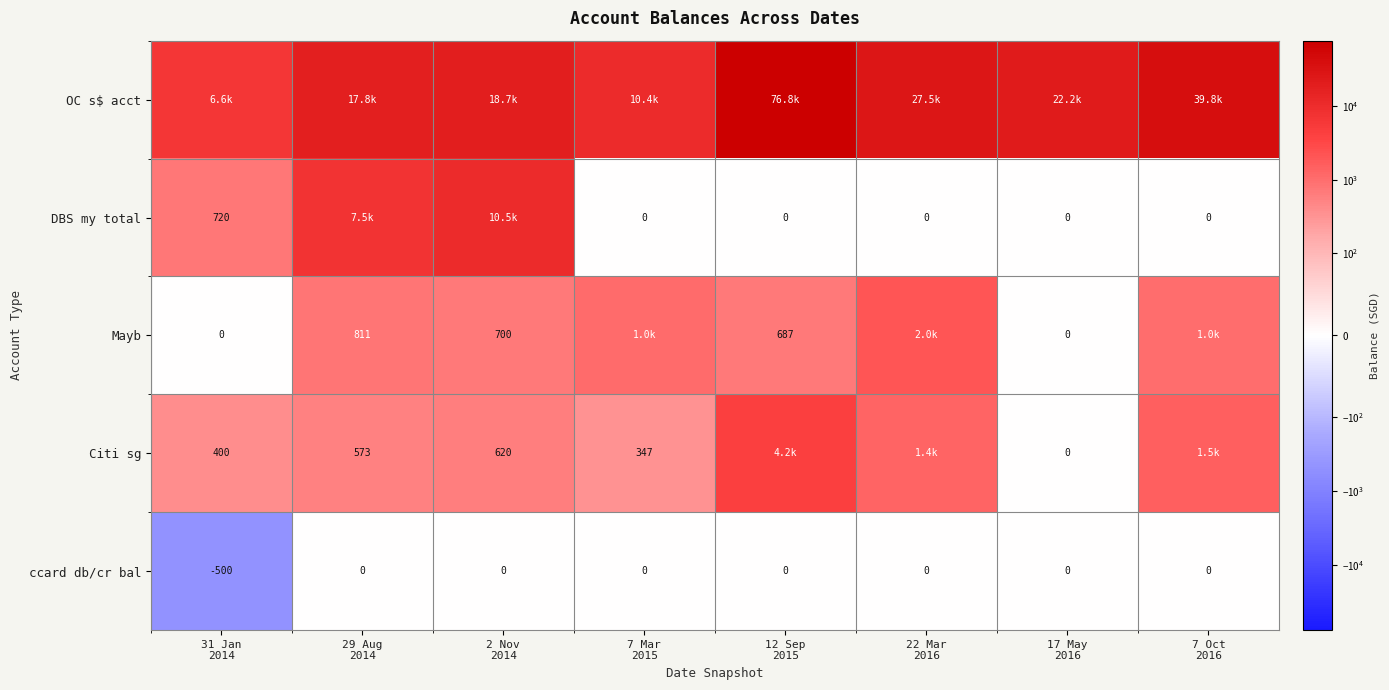

At which label does ccard db/cr bal reach its peak?

29 Aug 2014